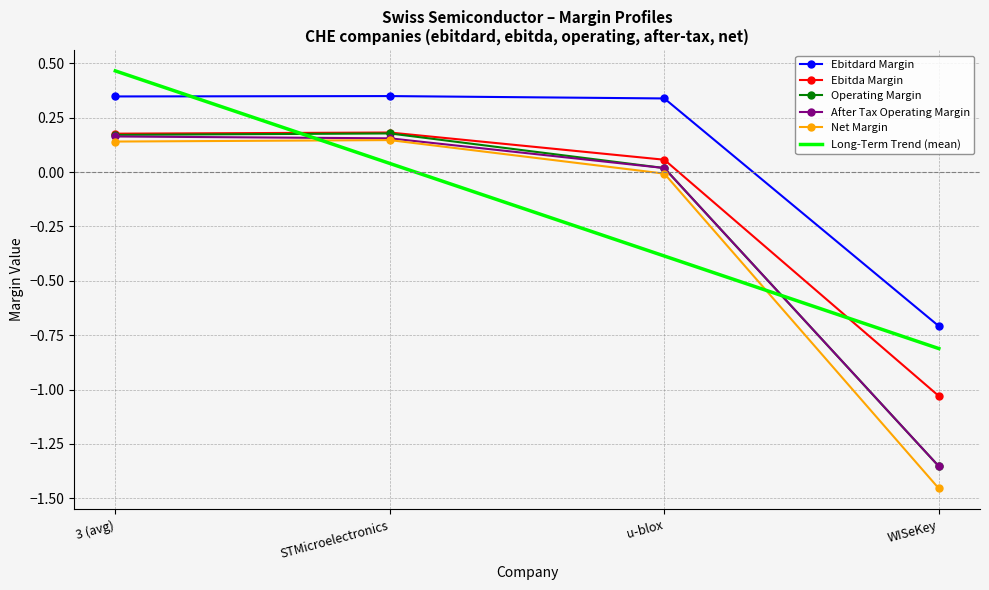

Which series changed the most between 3 (avg) and u-blox?

Long-Term Trend (mean)